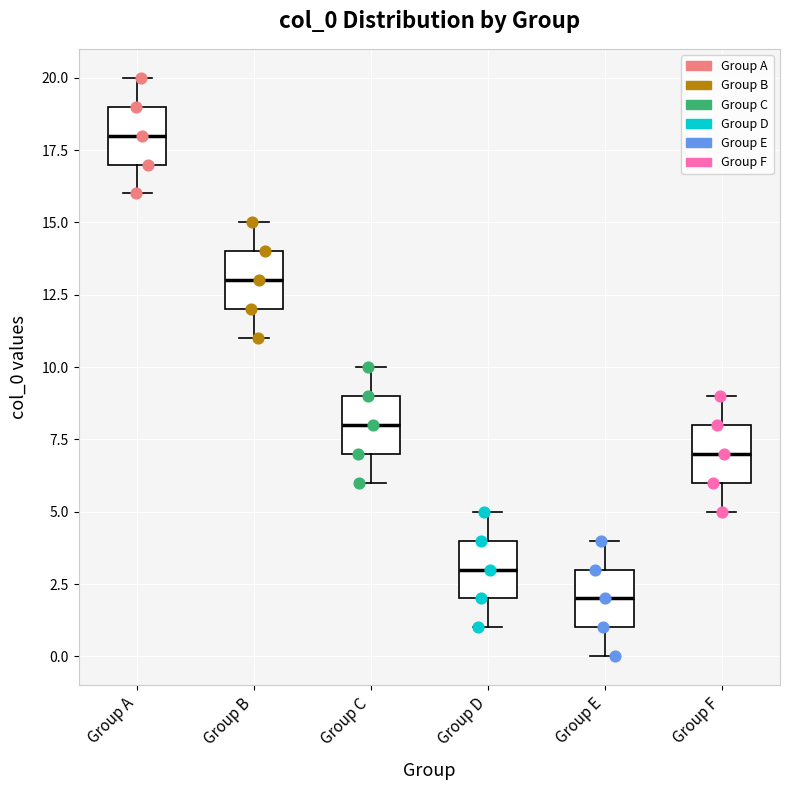

Which box's median line is the highest?

Group A